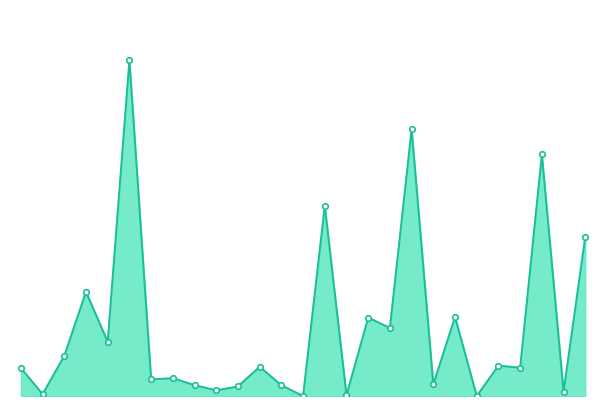

What is the sum of all values?

57639.4